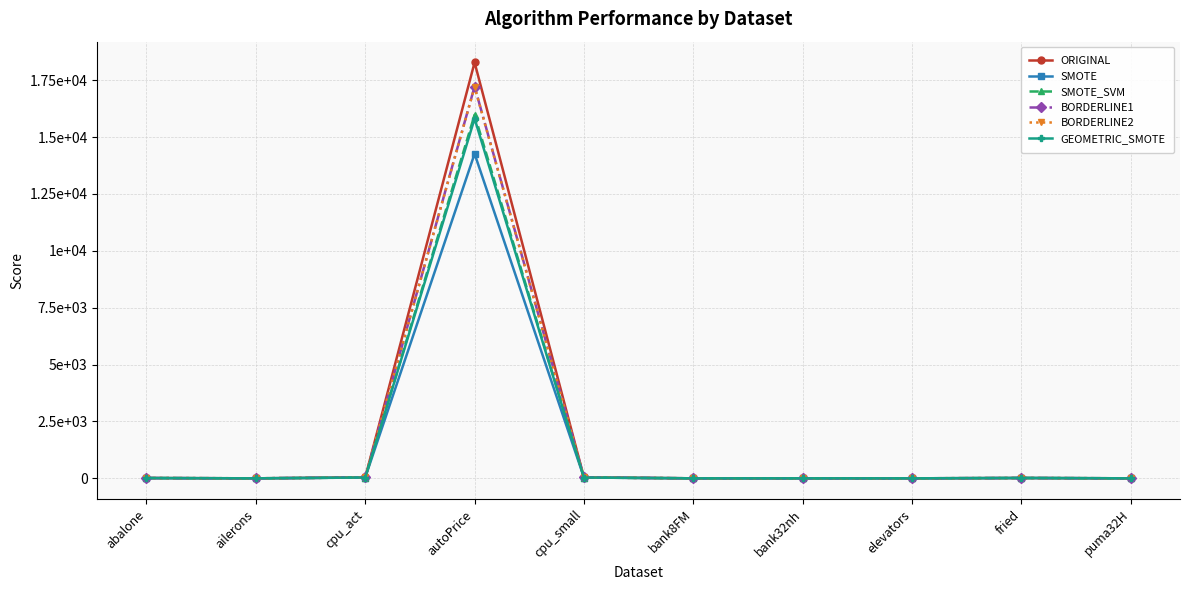

Which category has the highest value in the GEOMETRIC_SMOTE series?

autoPrice